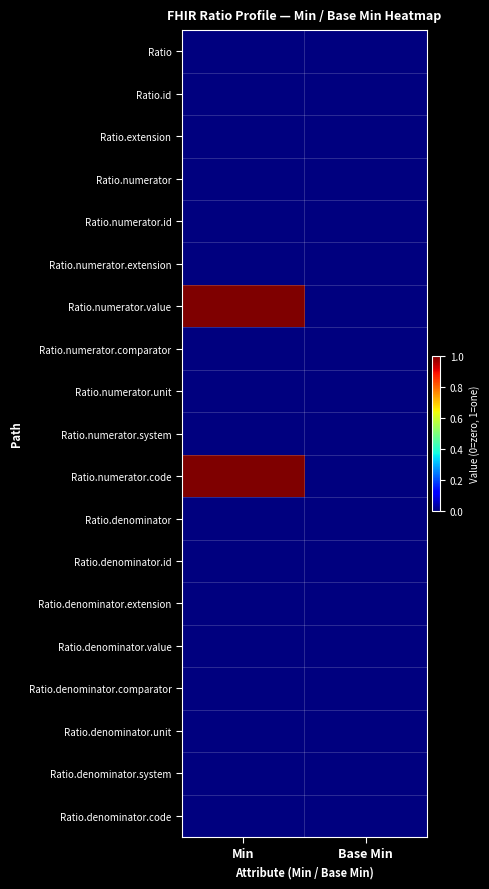

Count the number of data series in this chart.

19